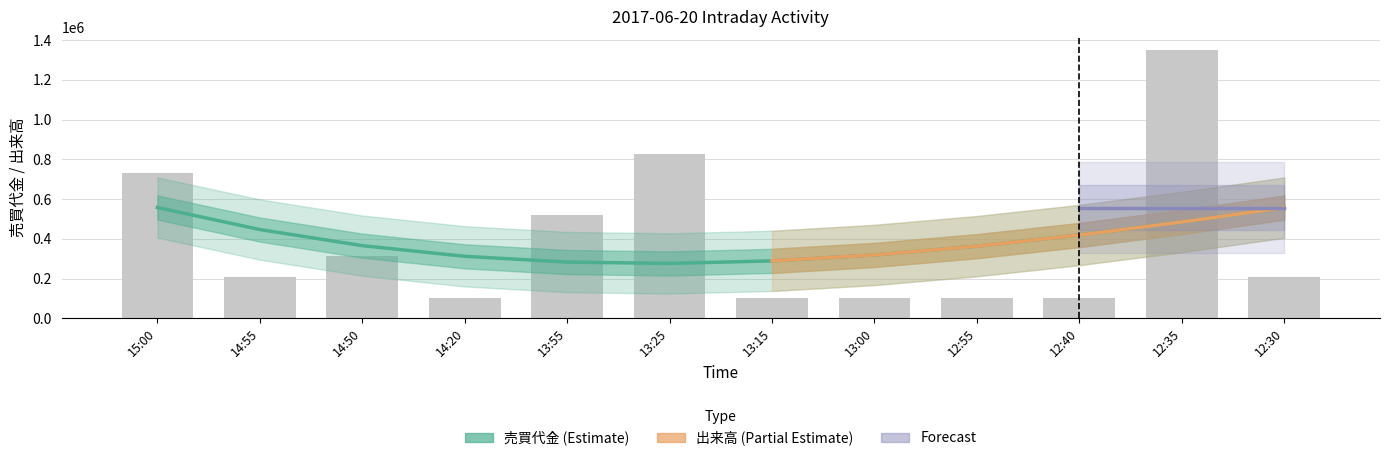

Is it true that the value at 12:35 is 371019?

False